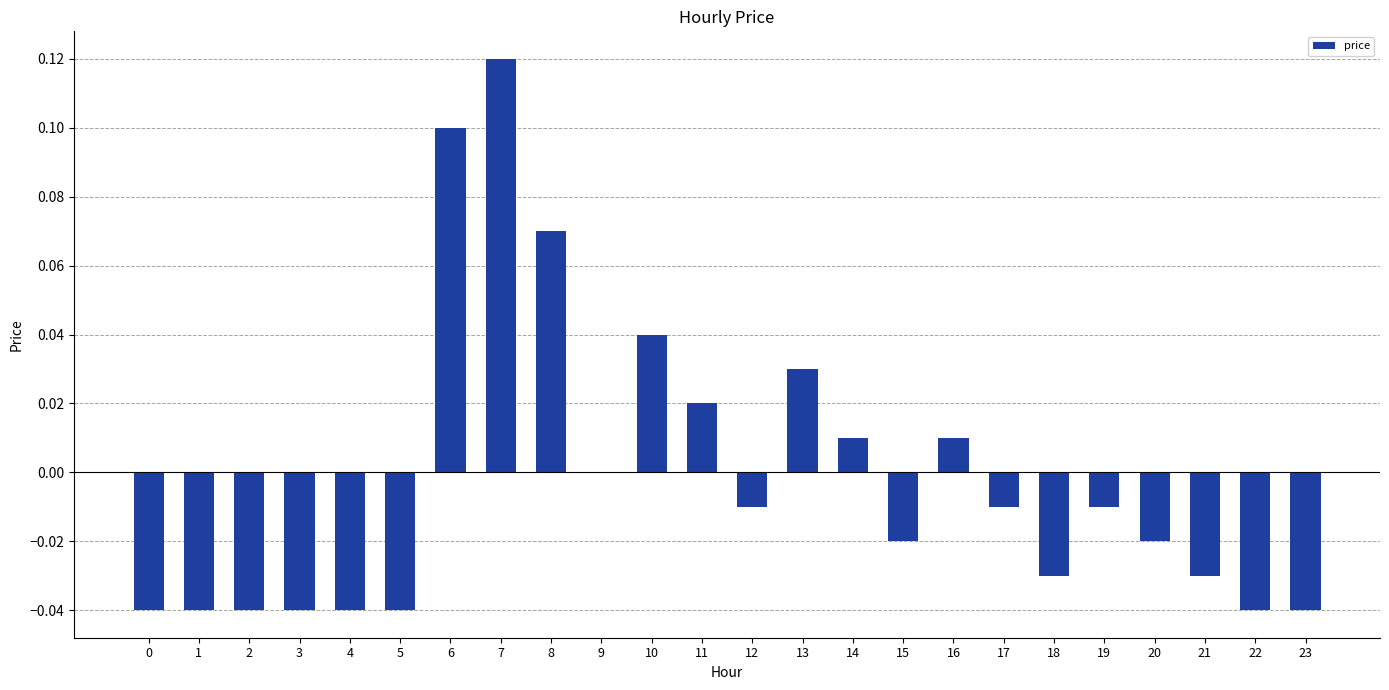

The chart shows a value of -0.1 at 4. True or false?

False